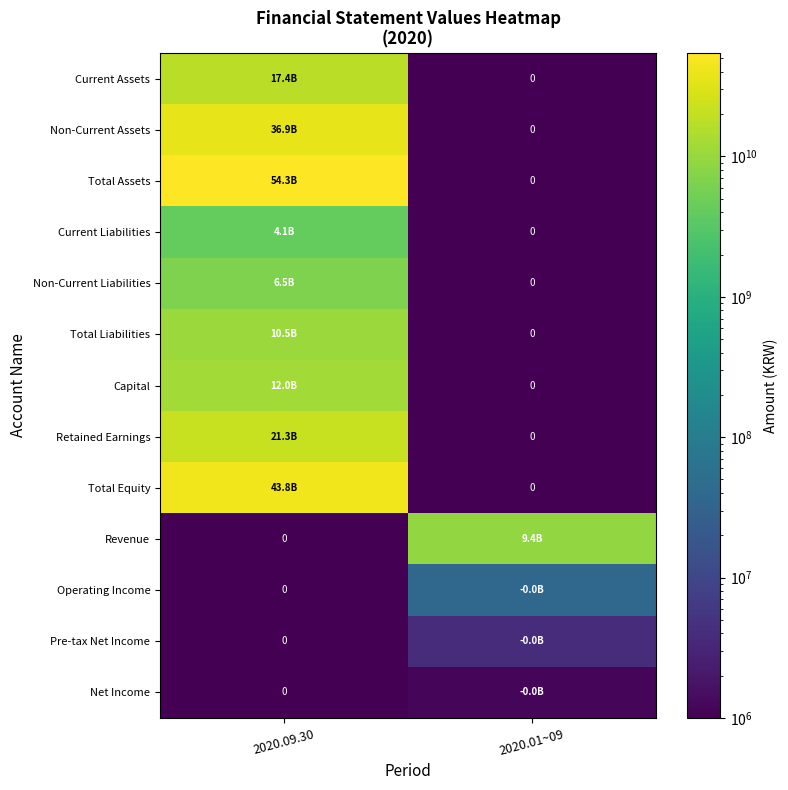

What is the average value of the Non-Current Liabilities series?

3241225978